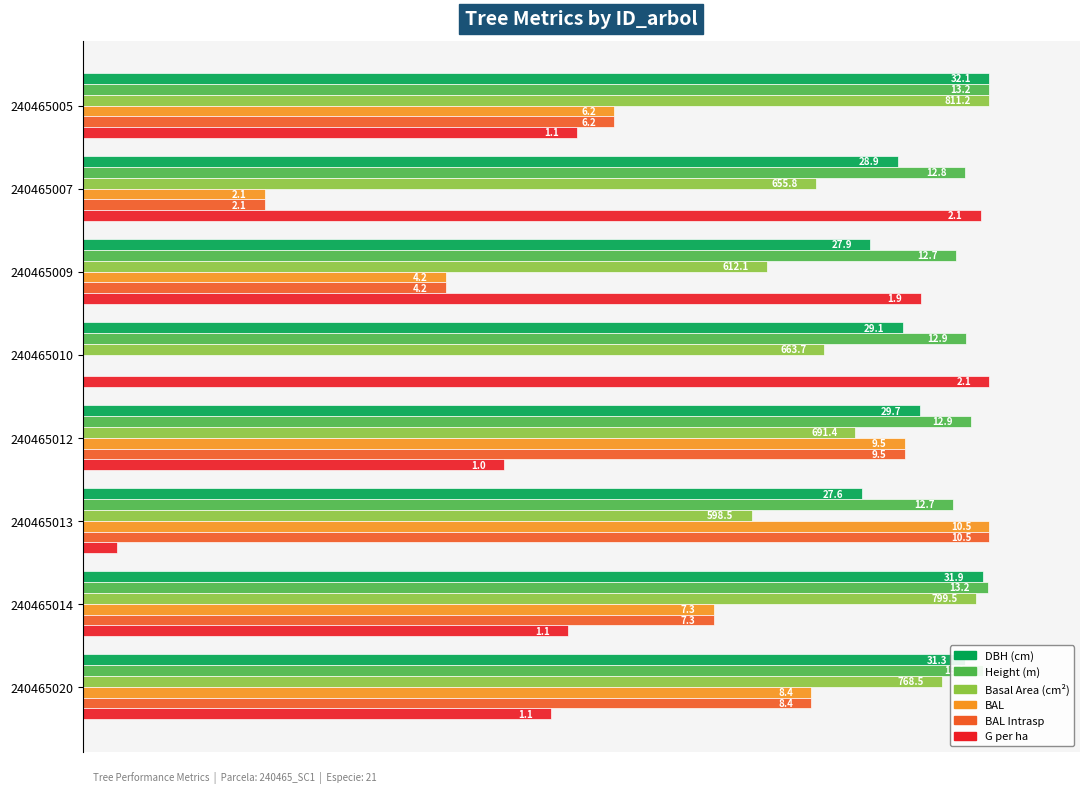

Reading left to right, extract all data points from this chart.

dbh: 100.0	89.9	86.9	90.4	92.3	85.9	99.3	97.3
h: 100.0	97.3	96.3	97.4	98.0	96.0	99.8	99.3
g: 100.0	80.8	75.5	81.8	85.2	73.8	98.6	94.7
bal: 58.6	20.1	40.0	0.0	90.7	100.0	69.6	80.4
bal_intrasp: 58.6	20.1	40.0	0.0	90.7	100.0	69.6	80.4
g_ha: 54.5	99.1	92.4	100.0	46.4	3.8	53.6	51.7